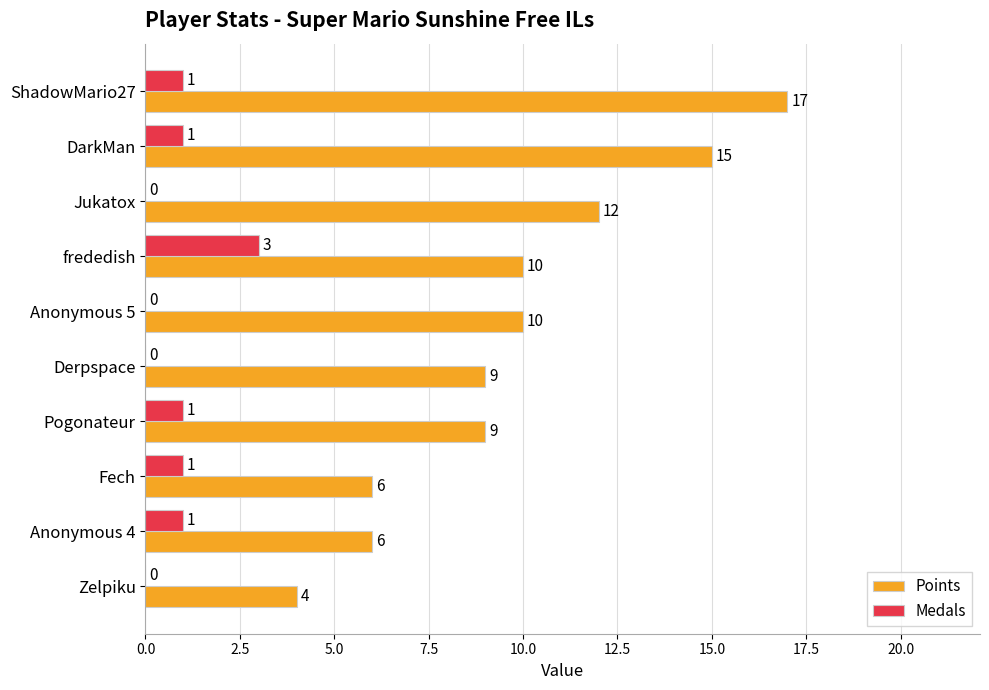

What is the maximum value for Medals?

3